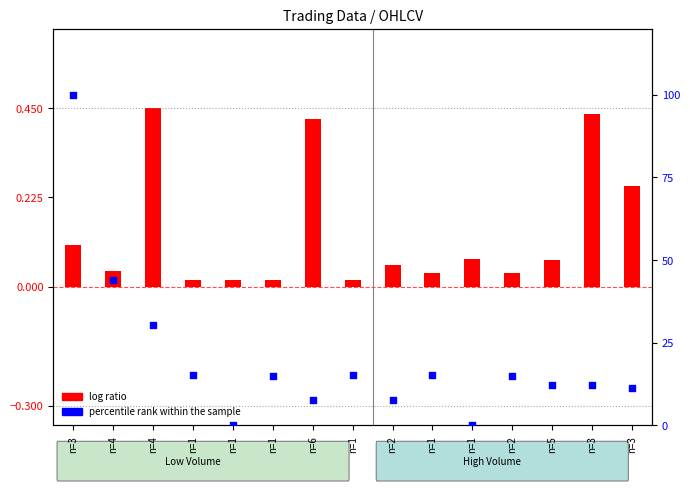

Which series contains the lowest Y value?

percentile rank within the sample